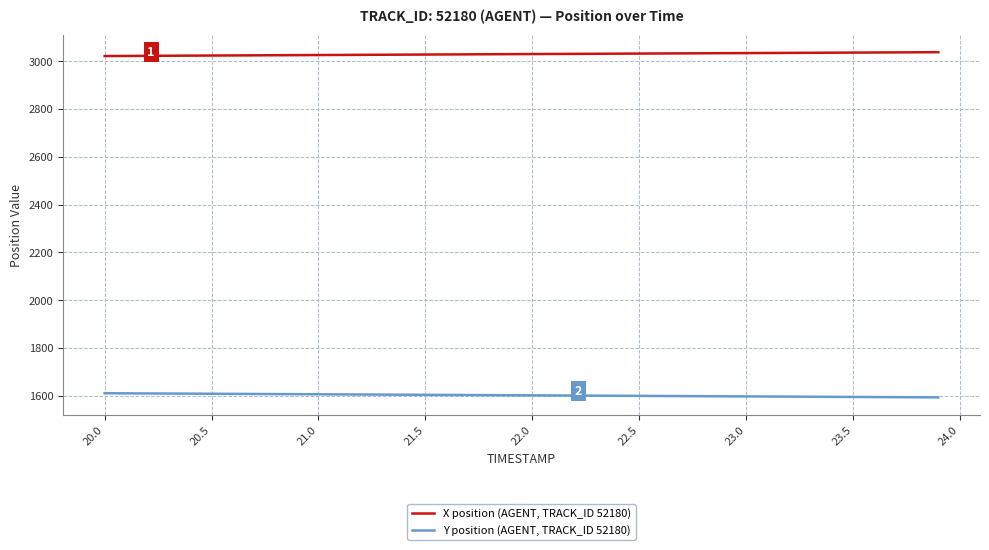

Rank the series by their maximum value, from highest to lowest.

X position (AGENT, TRACK_ID 52180), Y position (AGENT, TRACK_ID 52180)